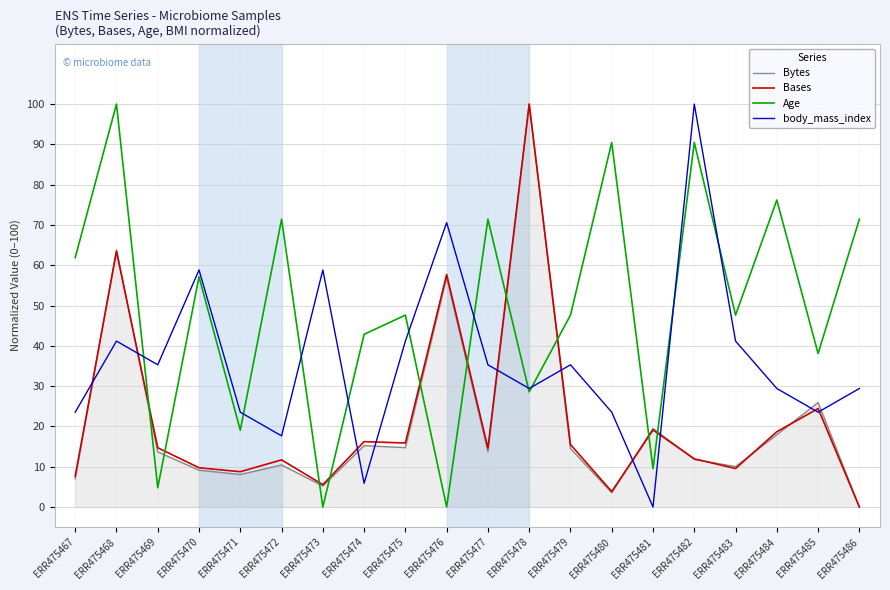

After their last crossing, which series has the higher values: Bytes or body_mass_index?

body_mass_index